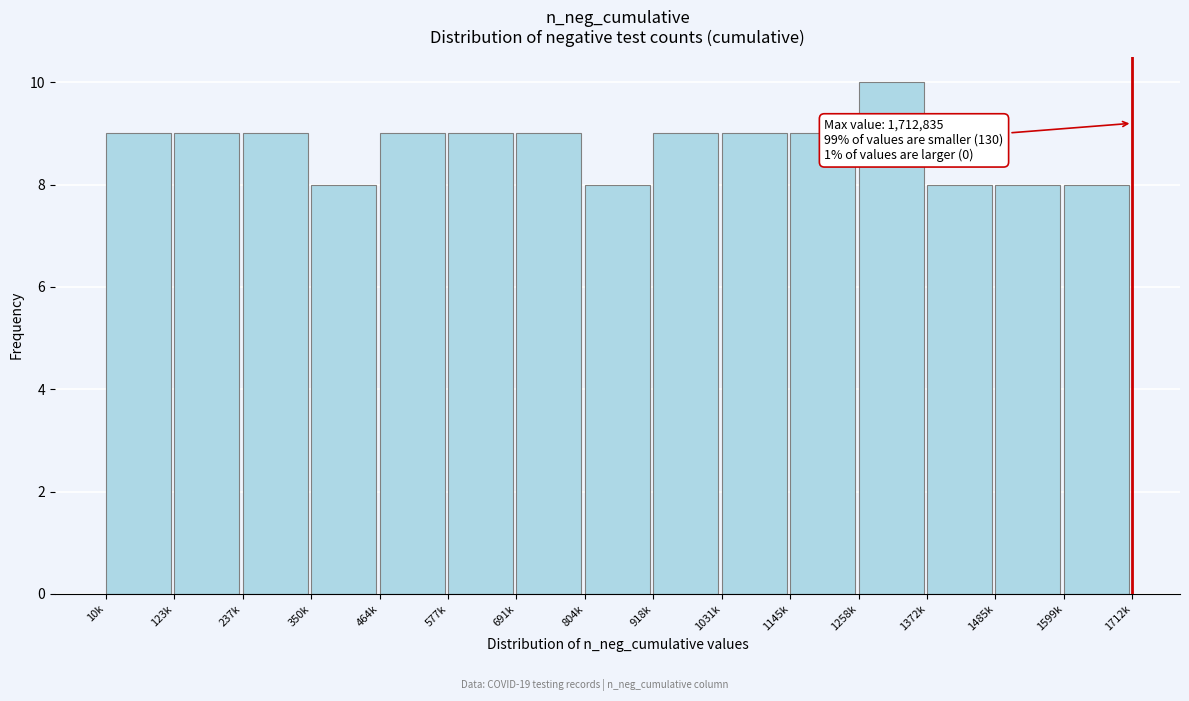

Reading left to right, transcribe all the data shown in this chart.

10k=9	123k=9	237k=9	350k=8	464k=9	577k=9	691k=9	804k=8	918k=9	1031k=9	1145k=9	1258k=10	1372k=8	1485k=8	1599k=8